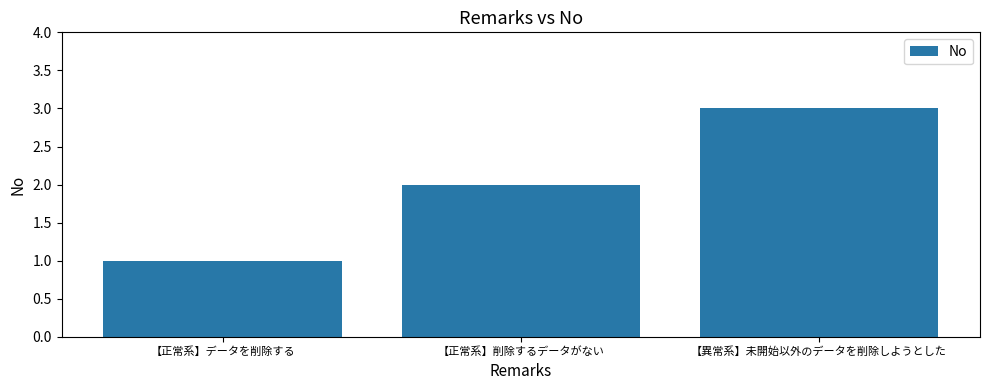

Between 【正常系】データを削除する and 【異常系】未開始以外のデータを削除しようとした, which is larger?

【異常系】未開始以外のデータを削除しようとした